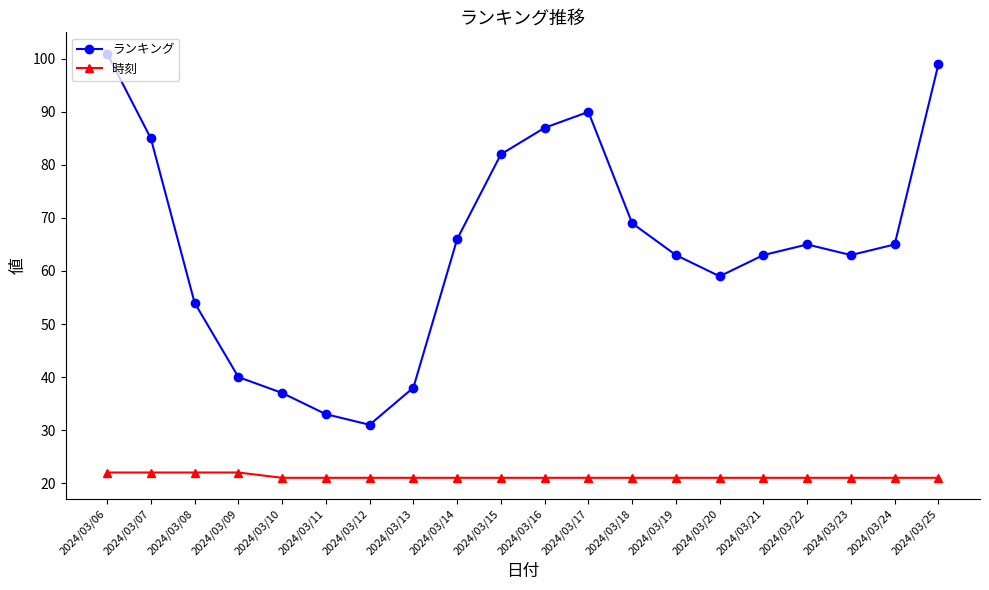

At which category does ランキング reach its first local peak?

2024/03/17